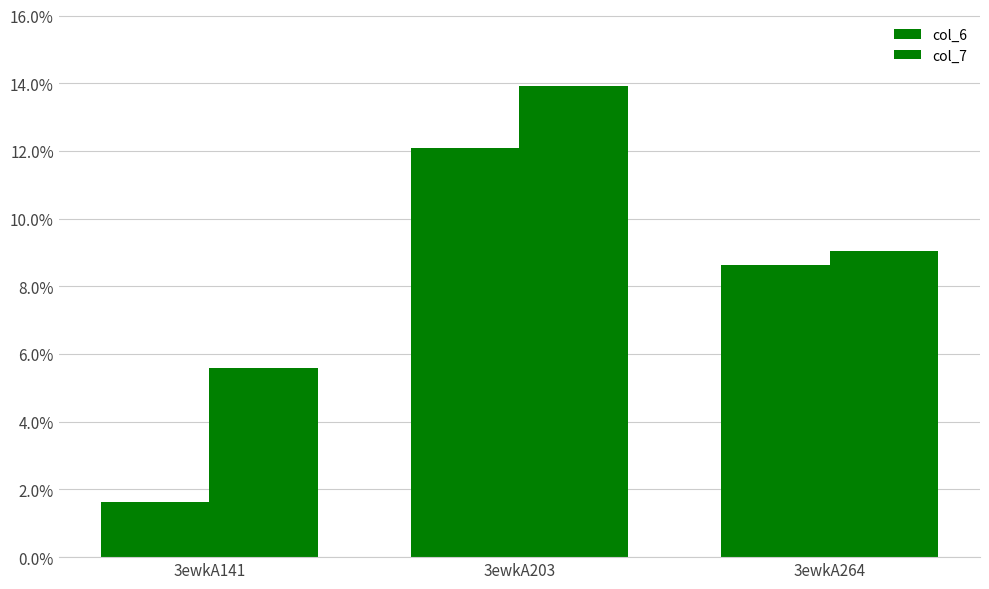

How many values in the col_6 series are below 8?

1